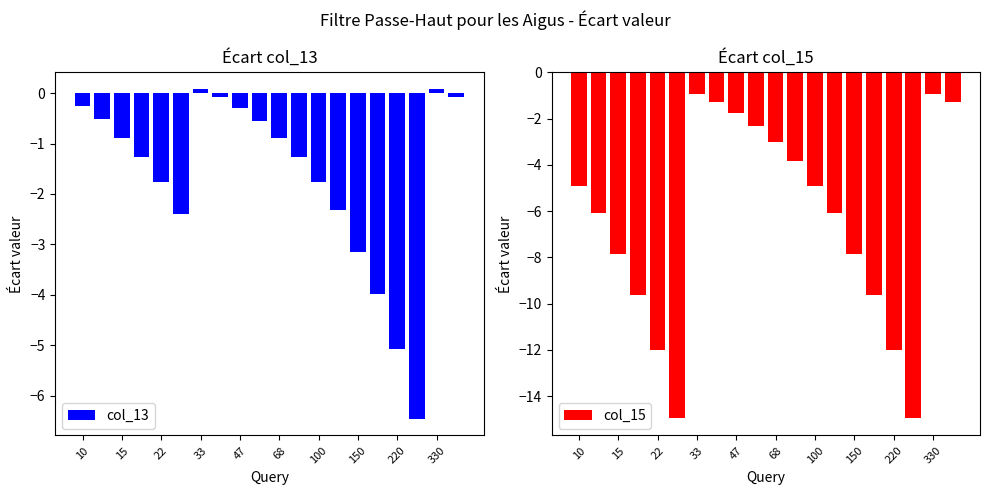

Which series has the largest total across all categories?

col_13